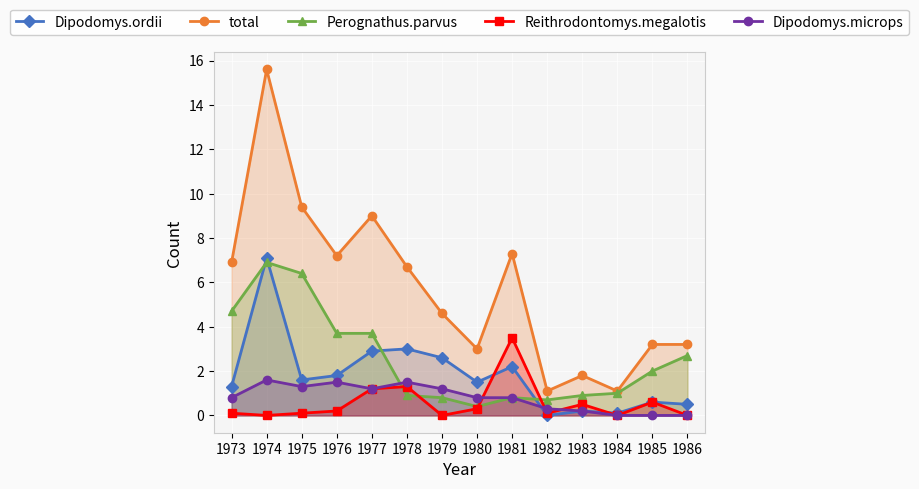

What is the difference between the Reithrodontomys.megalotis values at 1978 and 1975?

1.2